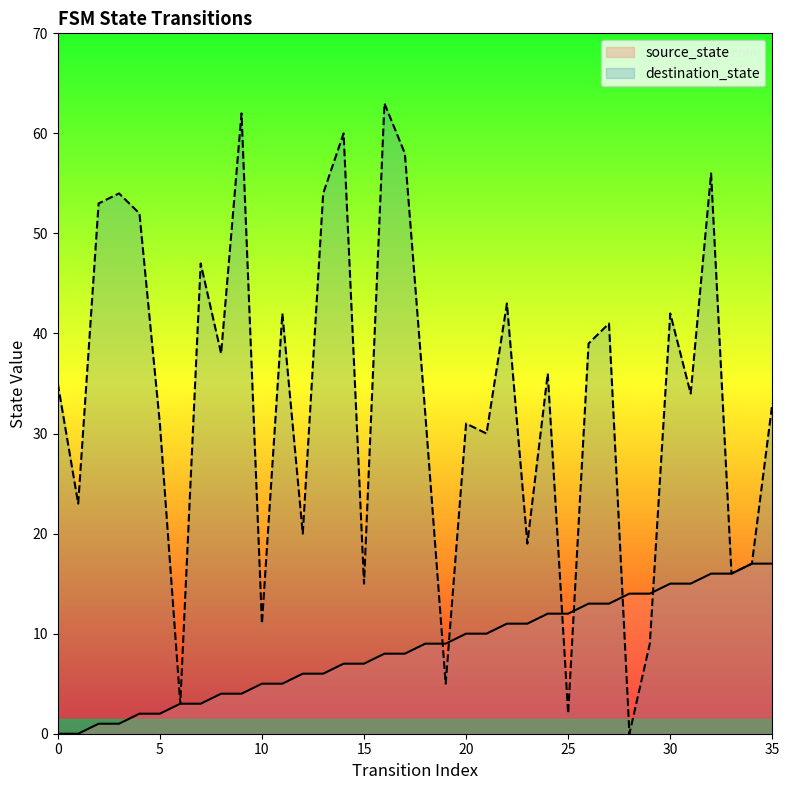

At which label does source_state reach its peak?

34